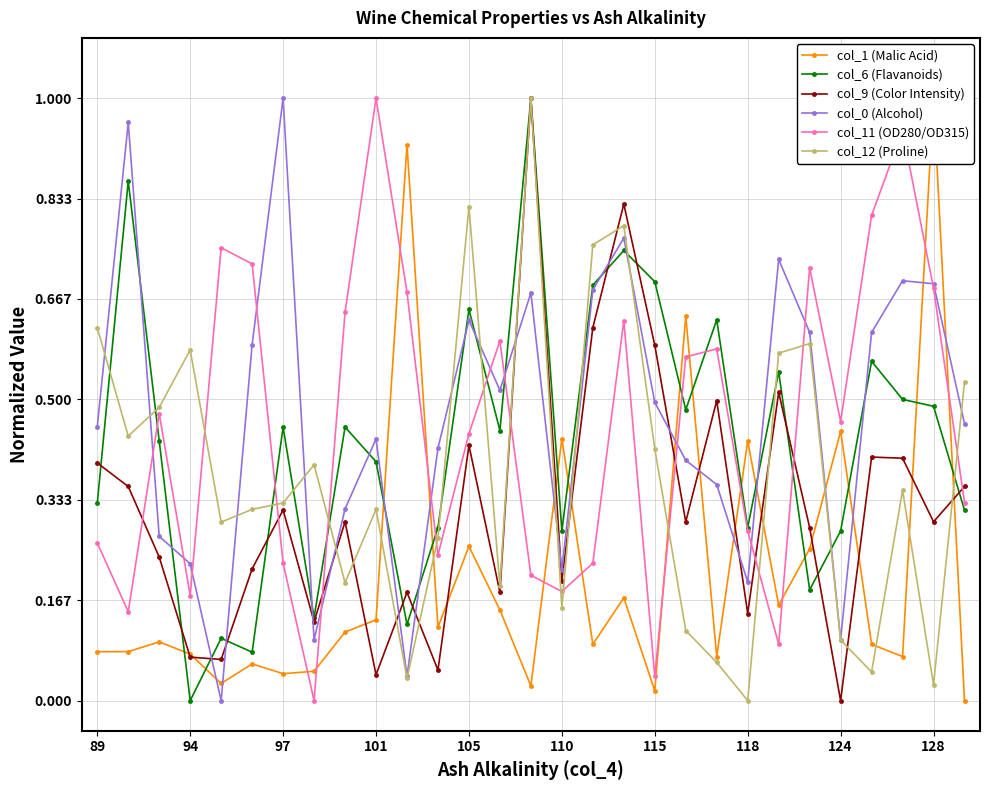

Which series has the widest spread of values?

col_1 (Malic Acid)